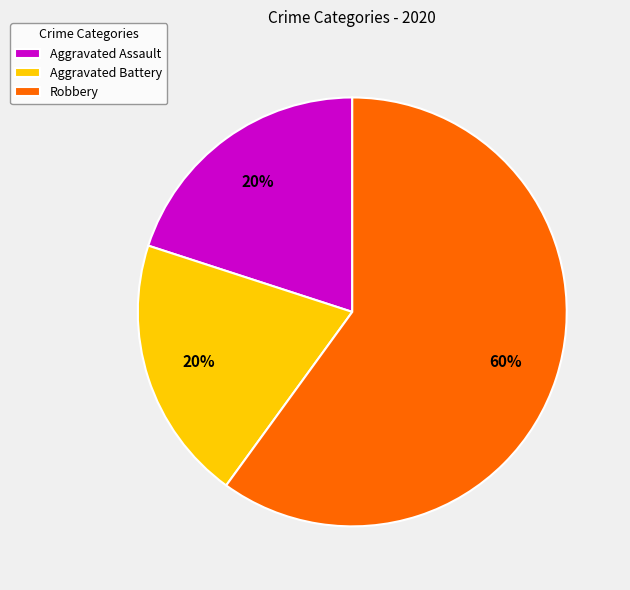

What is the largest slice in the pie chart?

Robbery